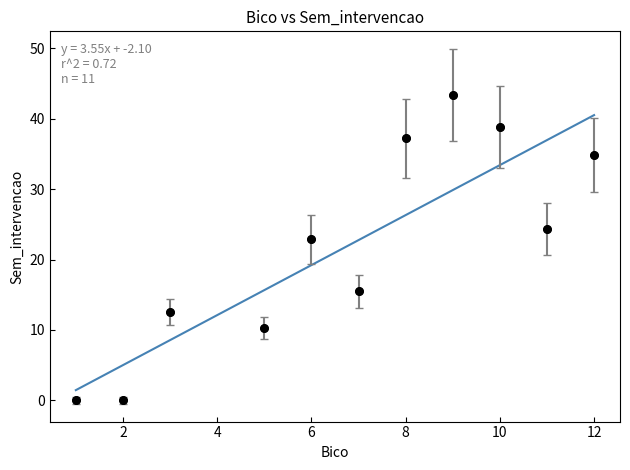

What Y value in the scatter plot is closest to 21?

22.9